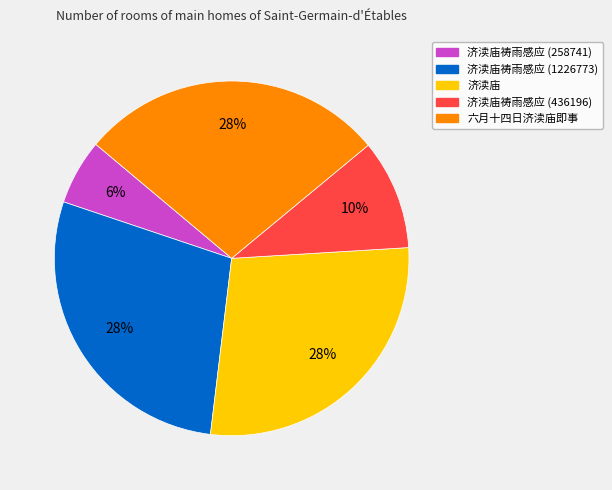

Is there any slice that represents more than half of the pie?

No